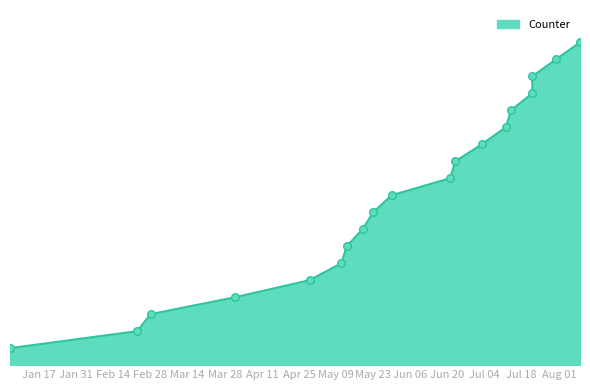

What is the ratio of the value at 2023-06-21 to the value at 2023-04-29?

2.2